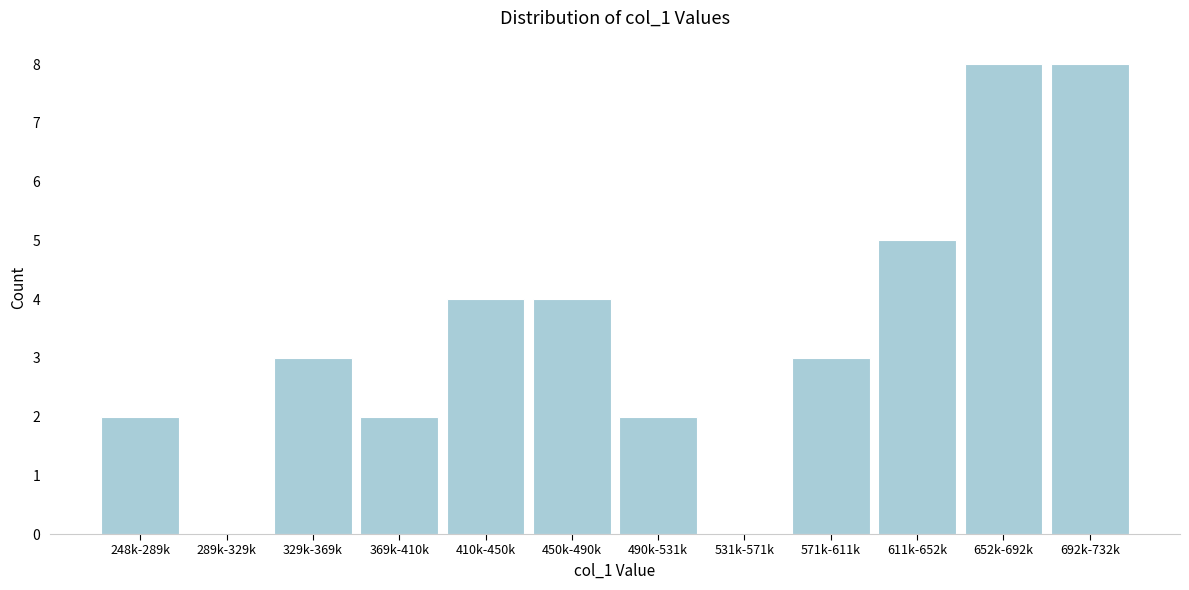

Reading left to right, transcribe all the data shown in this chart.

248k-289k=2	289k-329k=0	329k-369k=3	369k-410k=2	410k-450k=4	450k-490k=4	490k-531k=2	531k-571k=0	571k-611k=3	611k-652k=5	652k-692k=8	692k-732k=8